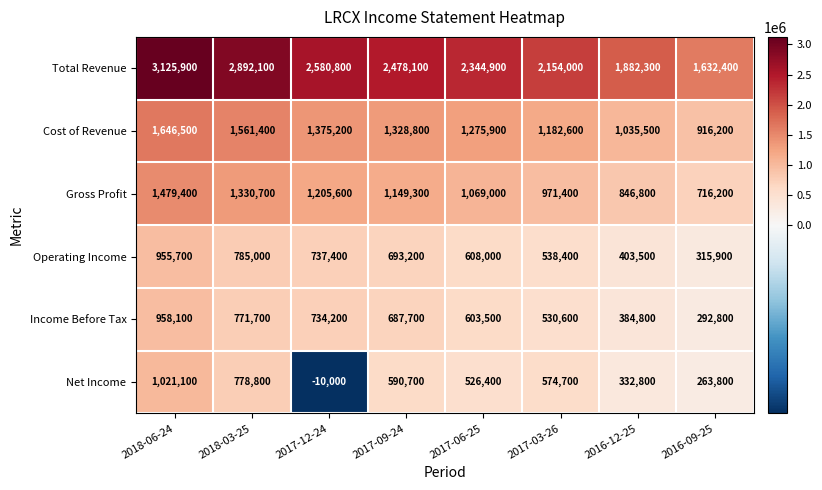

Which category has the highest value in the Income Before Tax series?

2018-06-24